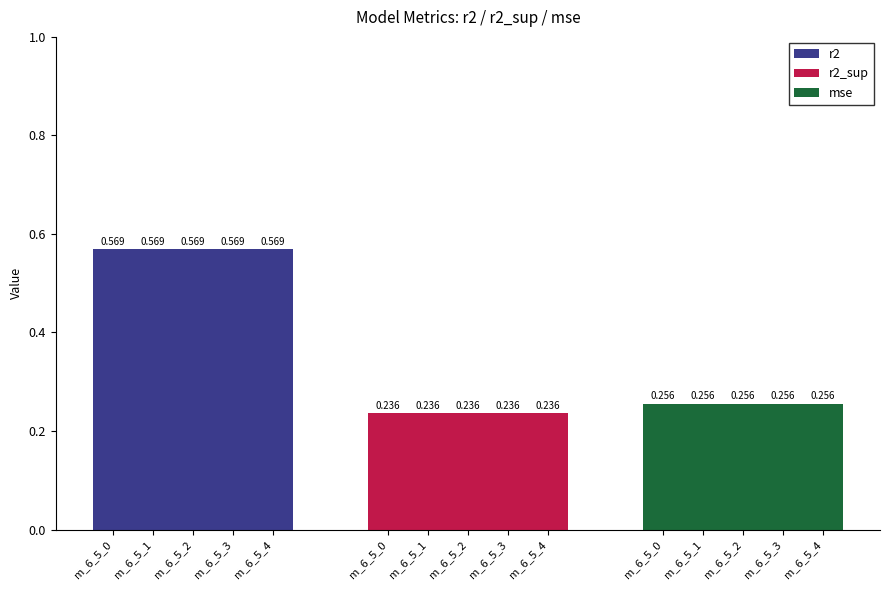

How many series are shown in this chart?

3